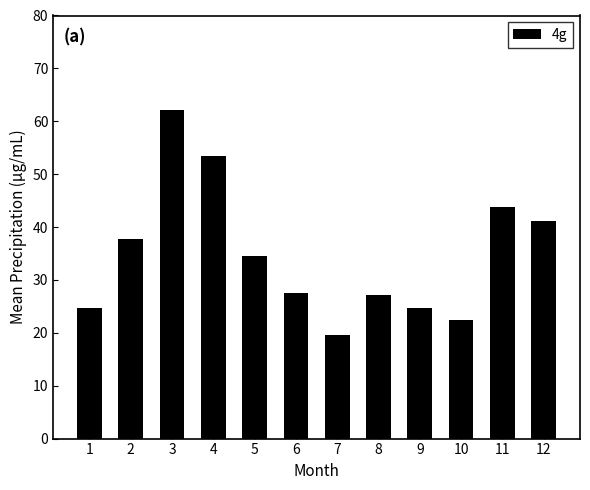

How many distinct data groups are displayed?

1